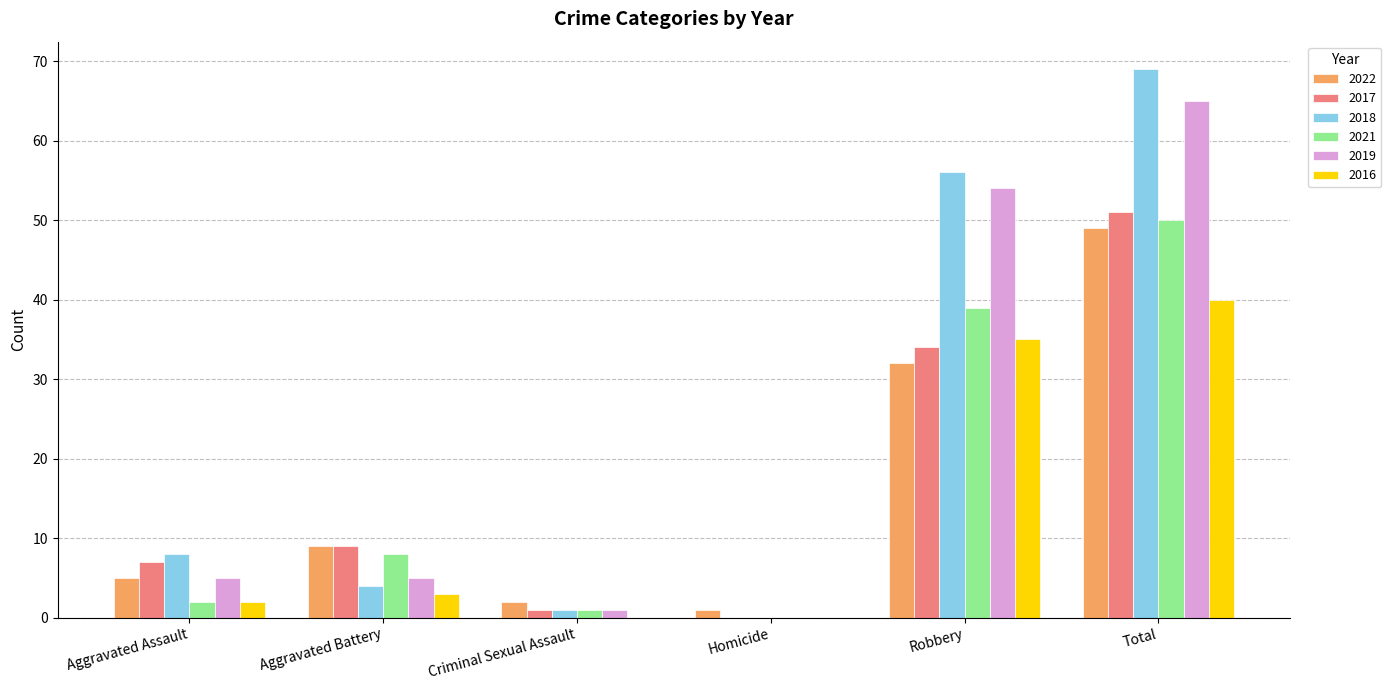

Is it true that 2018 equals 8 at Aggravated Assault?

True